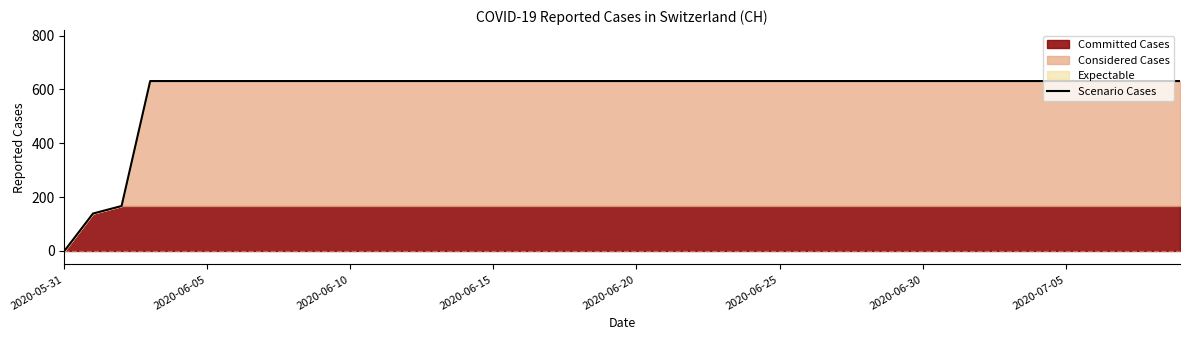

The Scenario Cases series shows 631 at 2020-06-30. True or false?

True